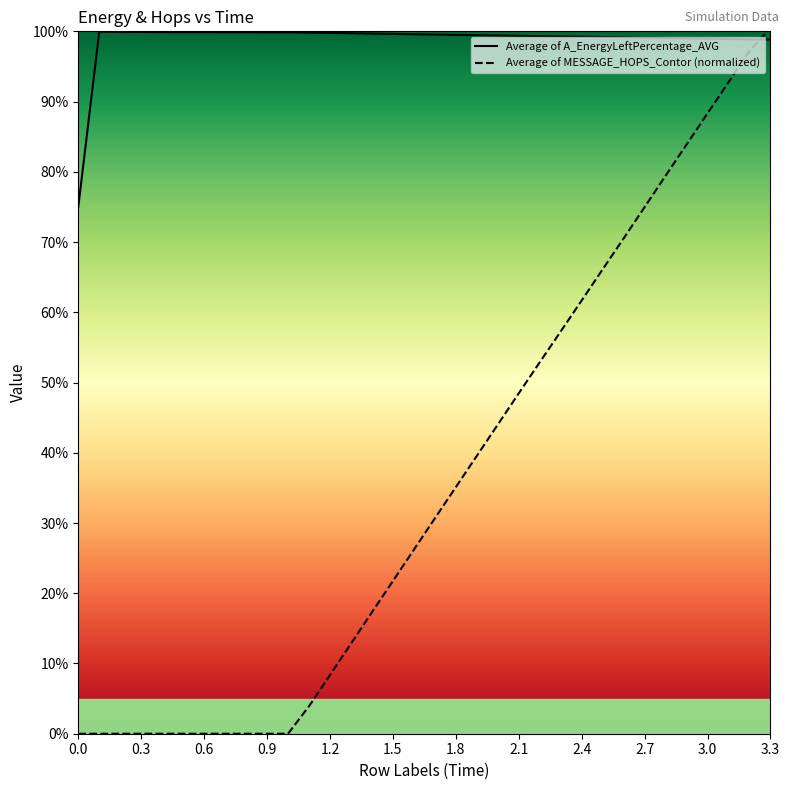

Does the chart display data point markers on the line(s)?

No